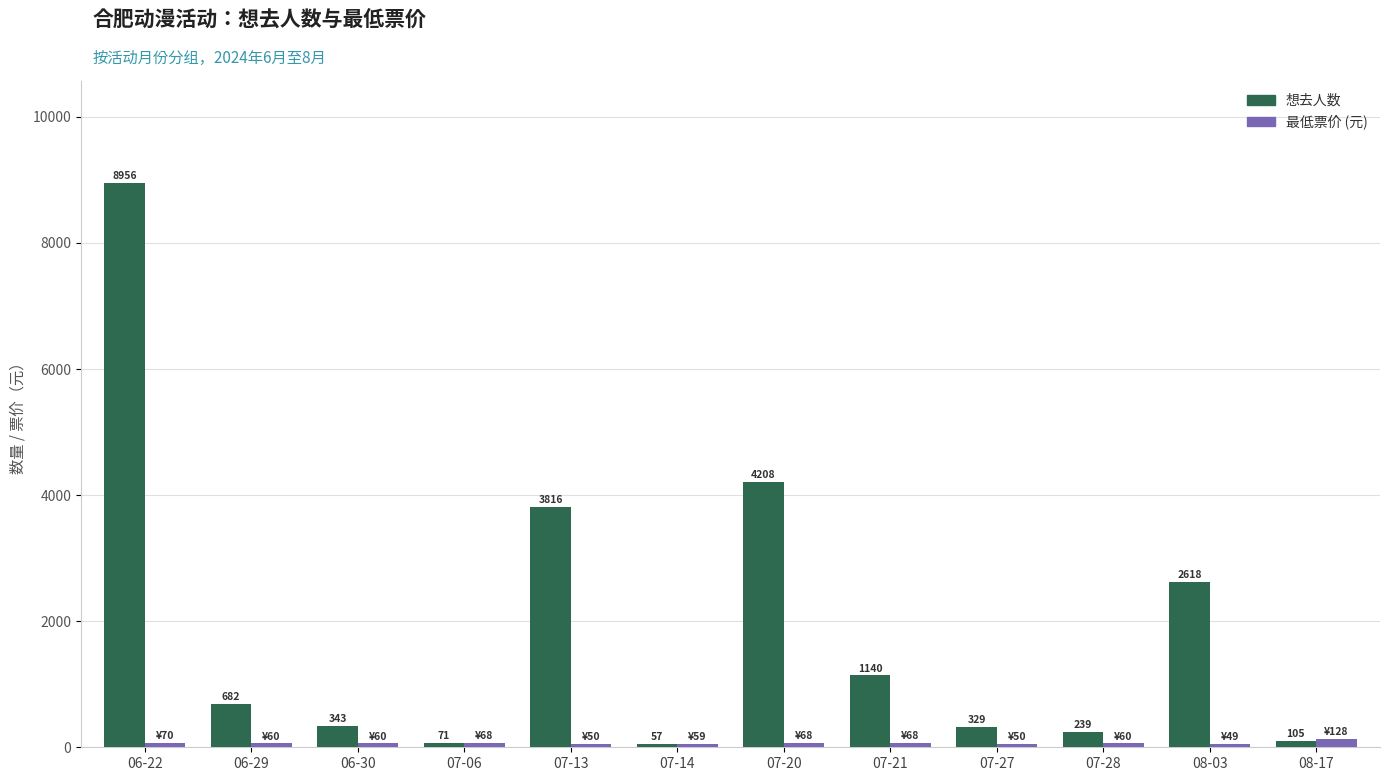

What is the value of the 最低票价 (元) bar at the 9th from the left?

50